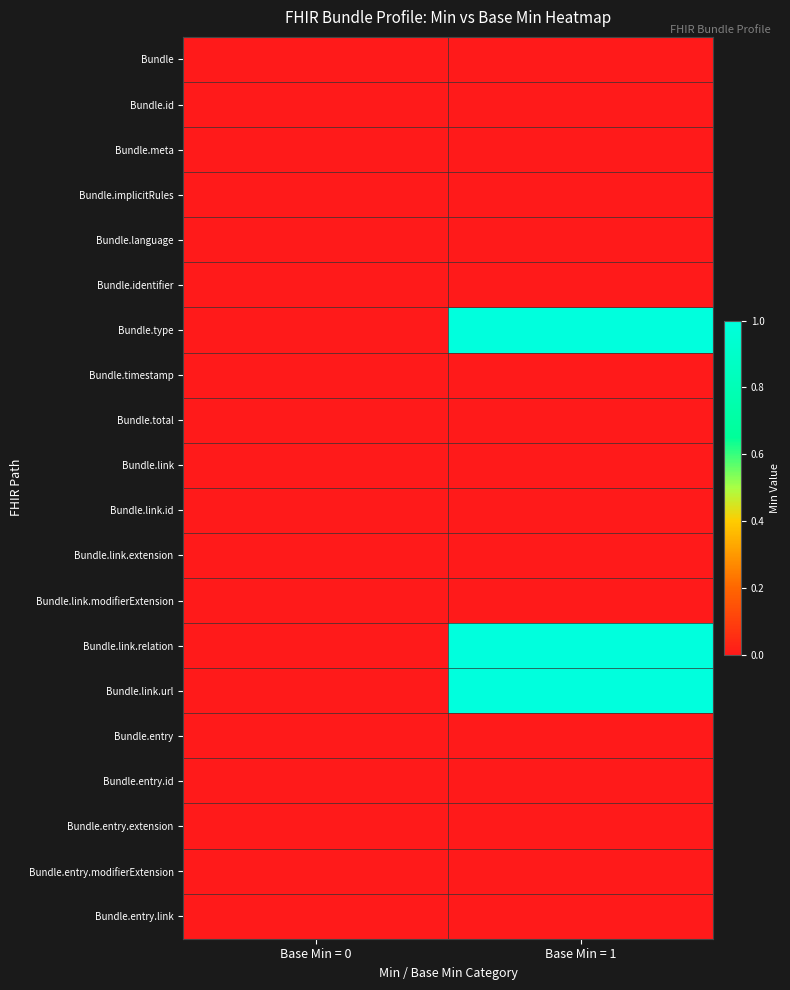

Which series has the largest range (max minus min)?

Bundle.type